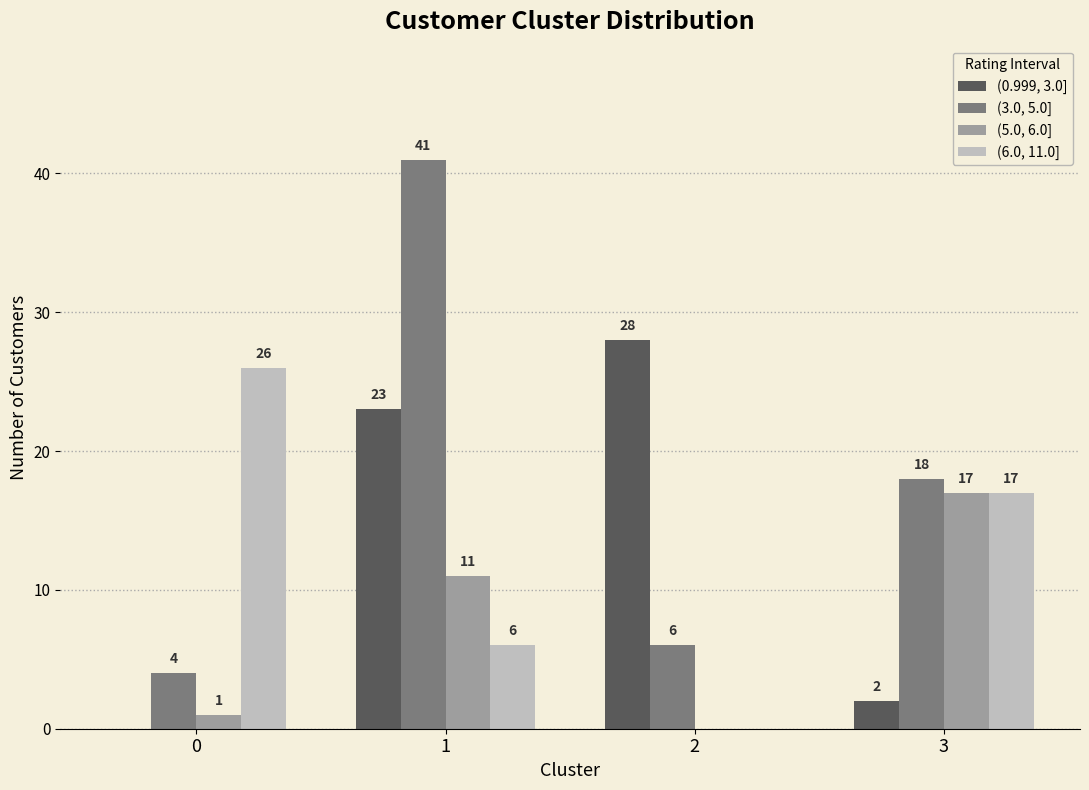

Reading right to left, extract all data points from this chart.

(0.999, 3.0]: 2	28	23	0
(3.0, 5.0]: 18	6	41	4
(5.0, 6.0]: 17	0	11	1
(6.0, 11.0]: 17	0	6	26